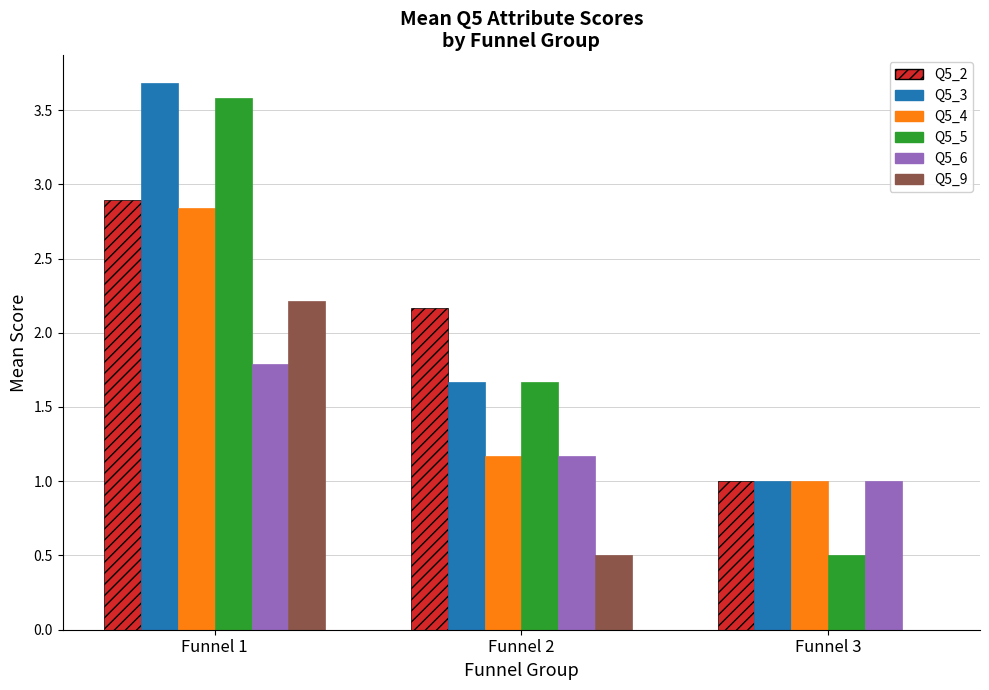

What is the highest value of the Q5_9 series?

2.2